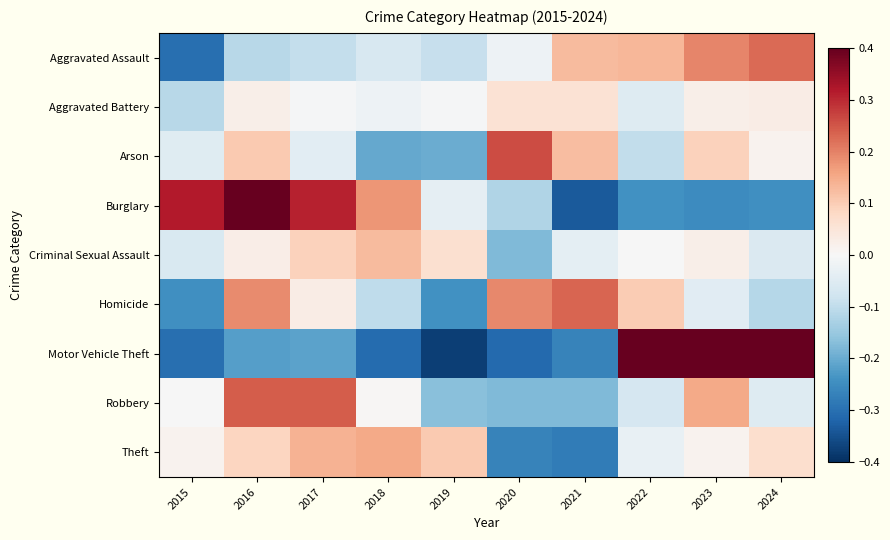

How many series are shown in this chart?

9